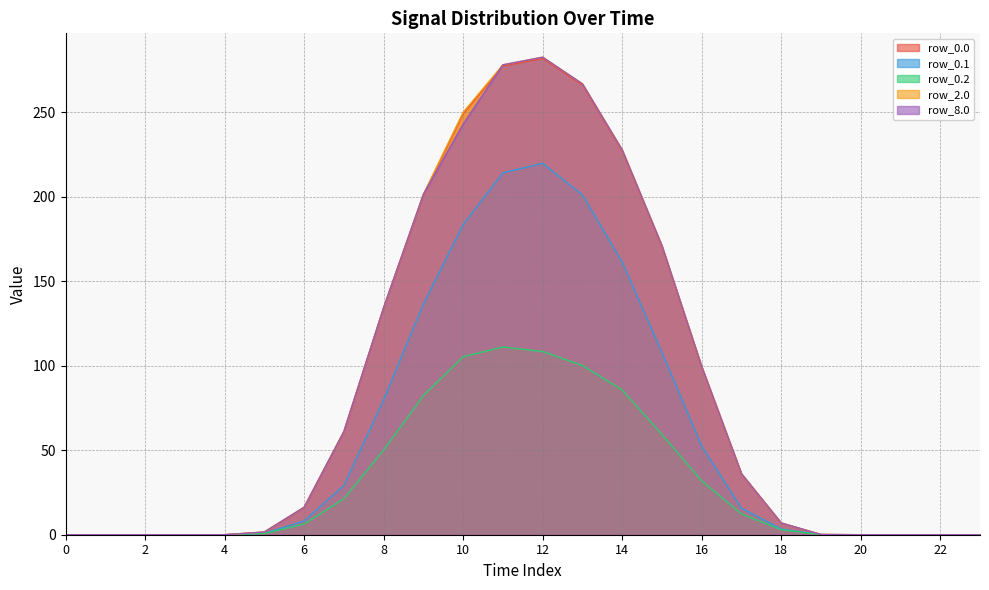

What are all the series names shown in the legend?

row_0.0, row_0.1, row_0.2, row_2.0, row_8.0